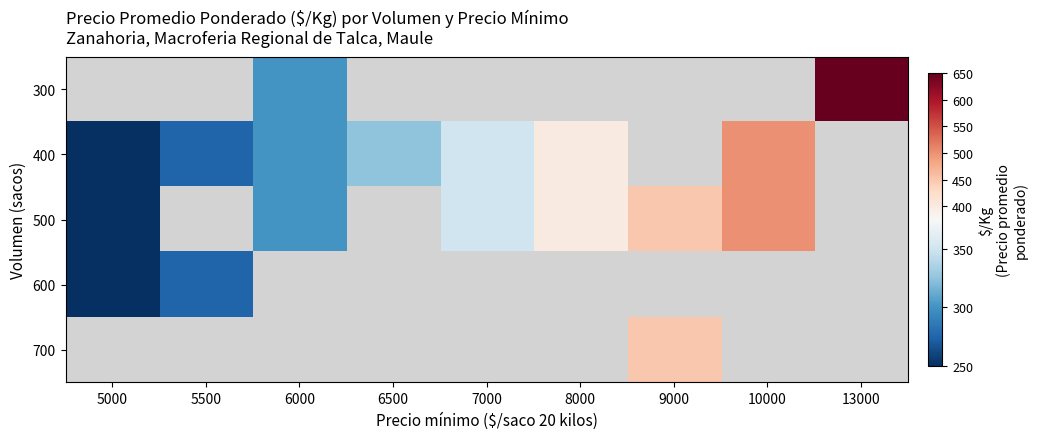

What is the difference between the 500 values at 5000 and 8000?

150.0